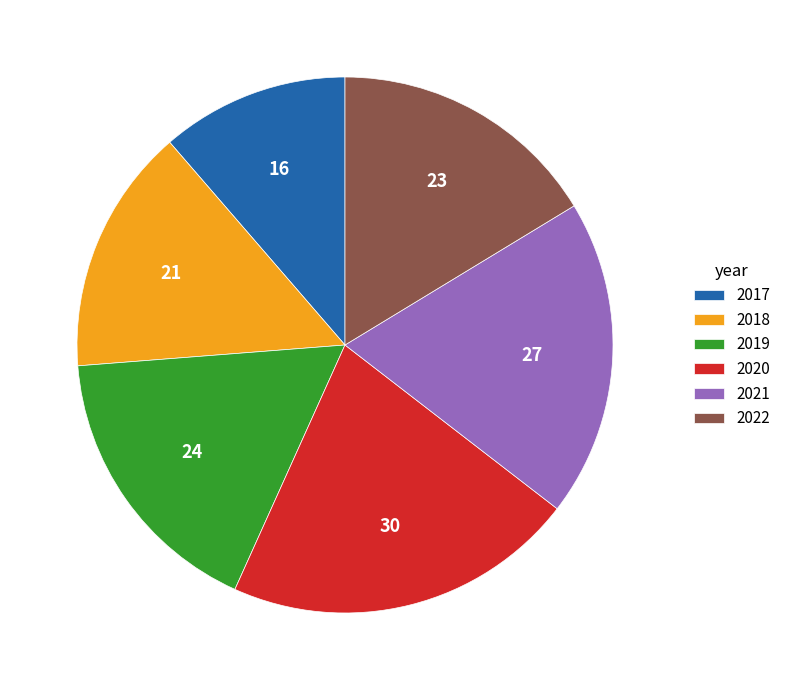

Does 2017 account for over 50% of the chart?

No